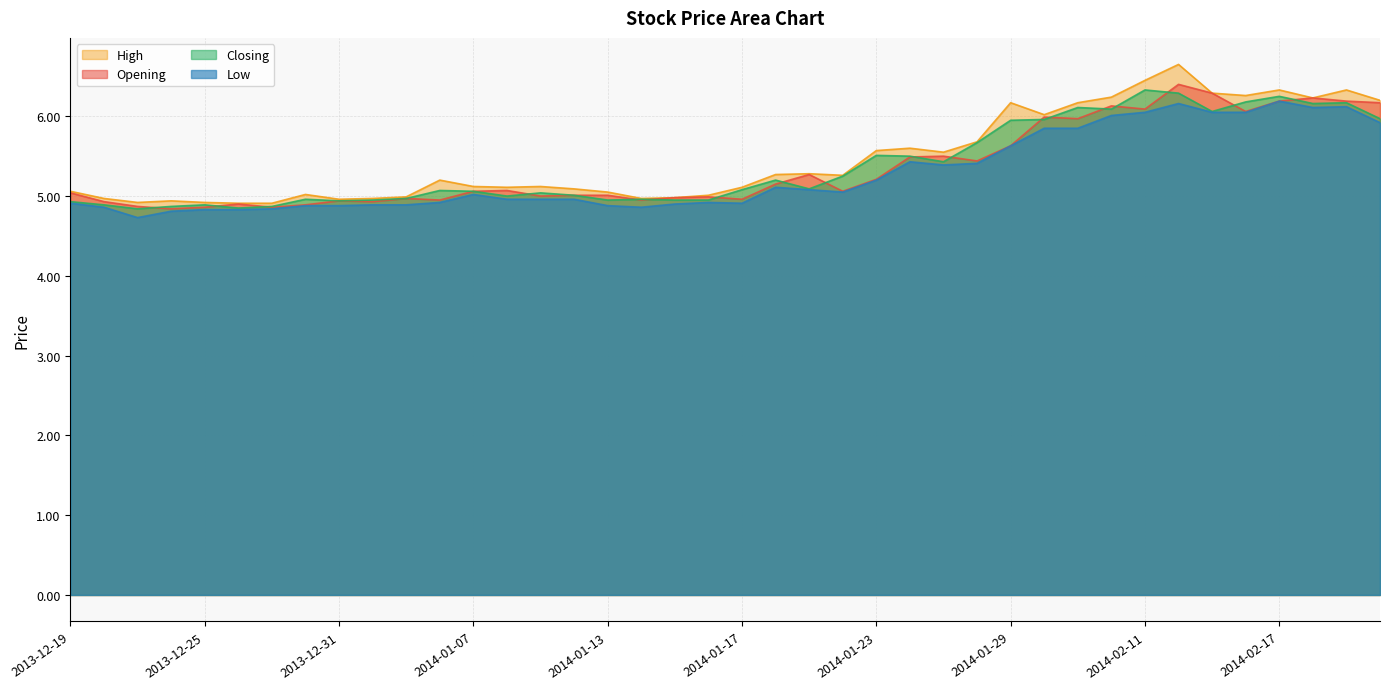

How many data points in High are less than 5?

11